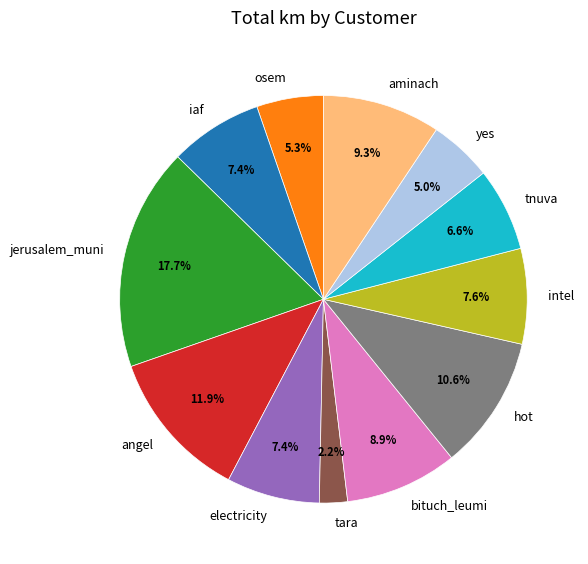

Is the sum of iaf and hot greater than half?

No